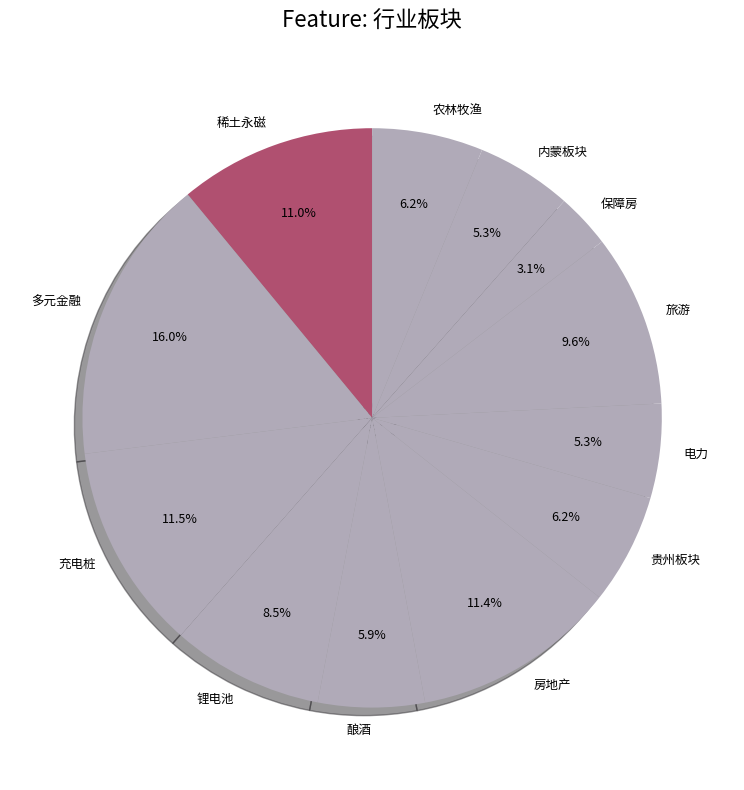

Does any single category account for the majority?

No